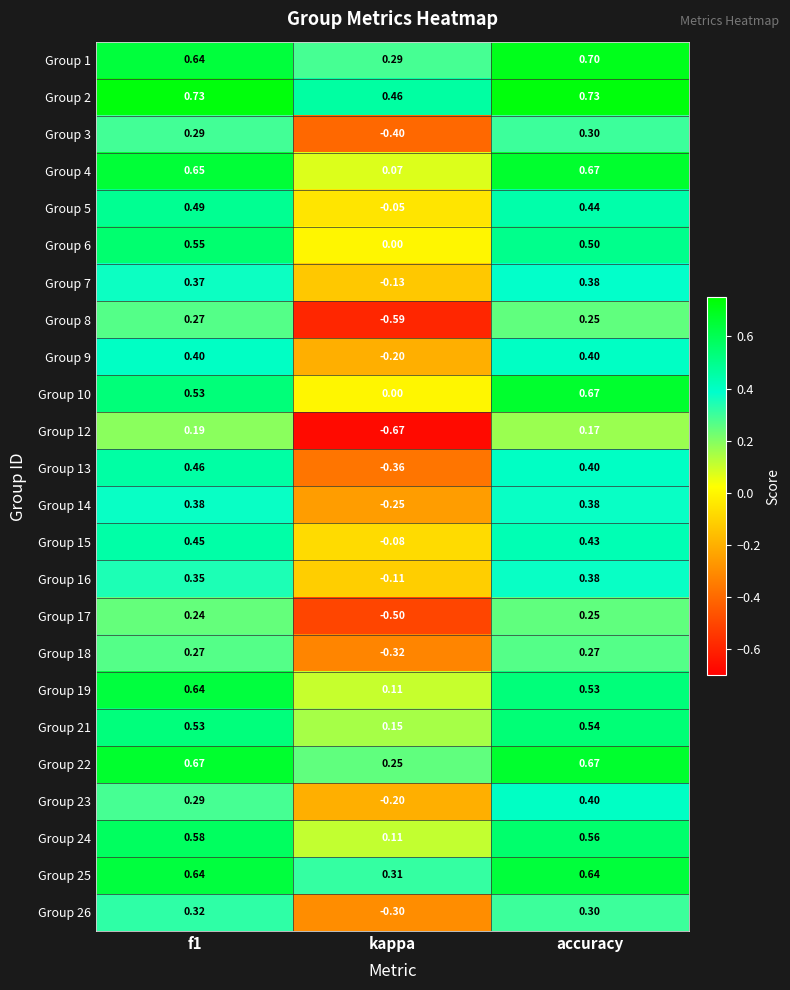

Where is Group 21 nearest to the value 0?

kappa